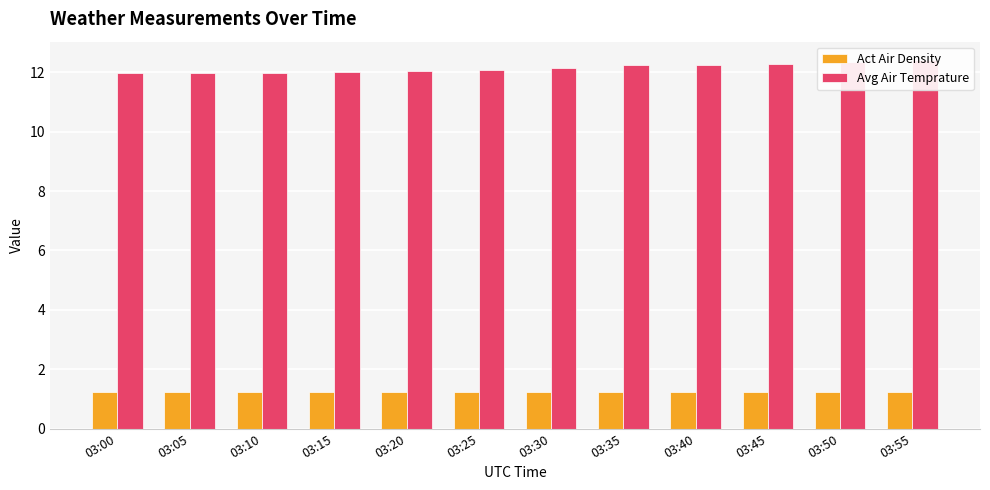

Reading left to right, extract all data points from this chart.

Act Air Density: 03:00=1.2	03:05=1.2	03:10=1.2	03:15=1.2	03:20=1.2	03:25=1.2	03:30=1.2	03:35=1.2	03:40=1.2	03:45=1.2	03:50=1.2	03:55=1.2
Avg Air Temprature: 03:00=12.0	03:05=12.0	03:10=12.0	03:15=12.0	03:20=12.0	03:25=12.1	03:30=12.1	03:35=12.2	03:40=12.3	03:45=12.3	03:50=12.3	03:55=12.4